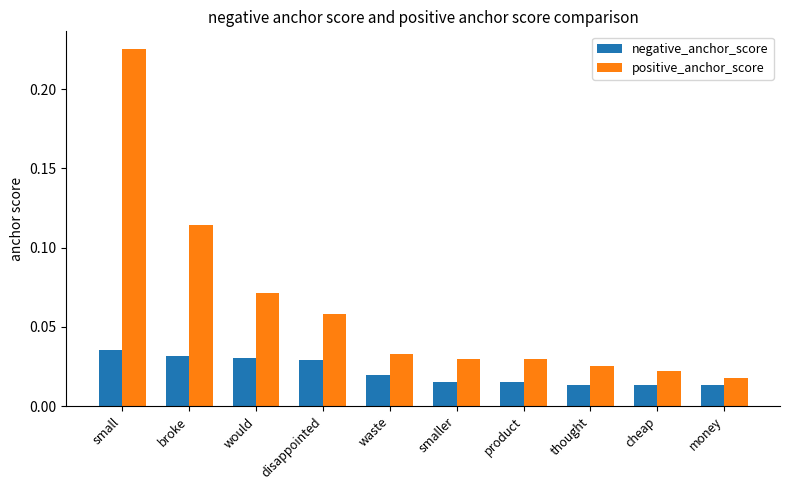

What are all the series names shown in the legend?

negative_anchor_score, positive_anchor_score